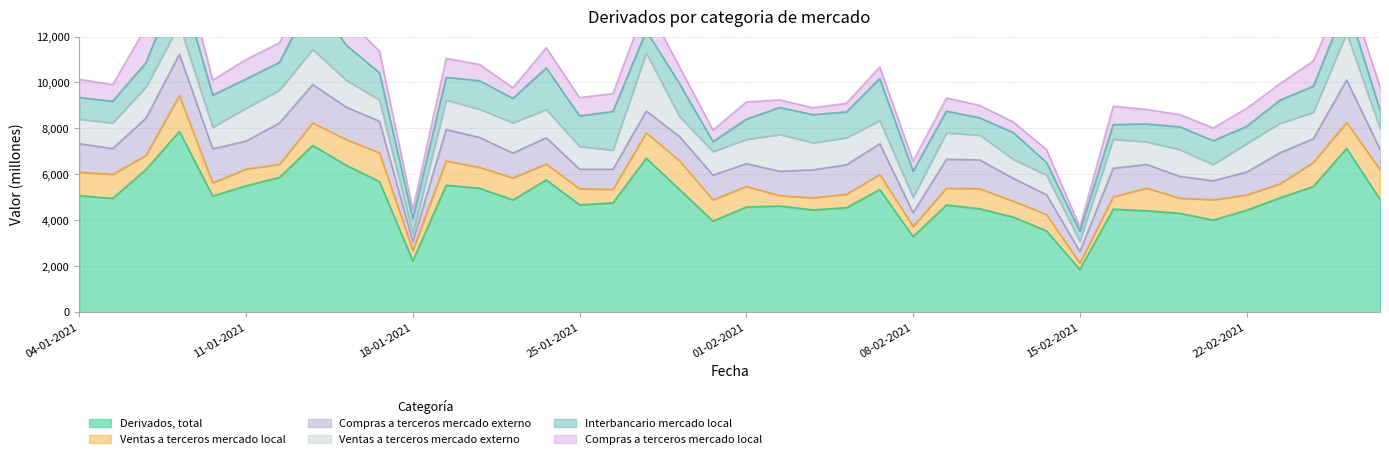

Count the number of data series in this chart.

6